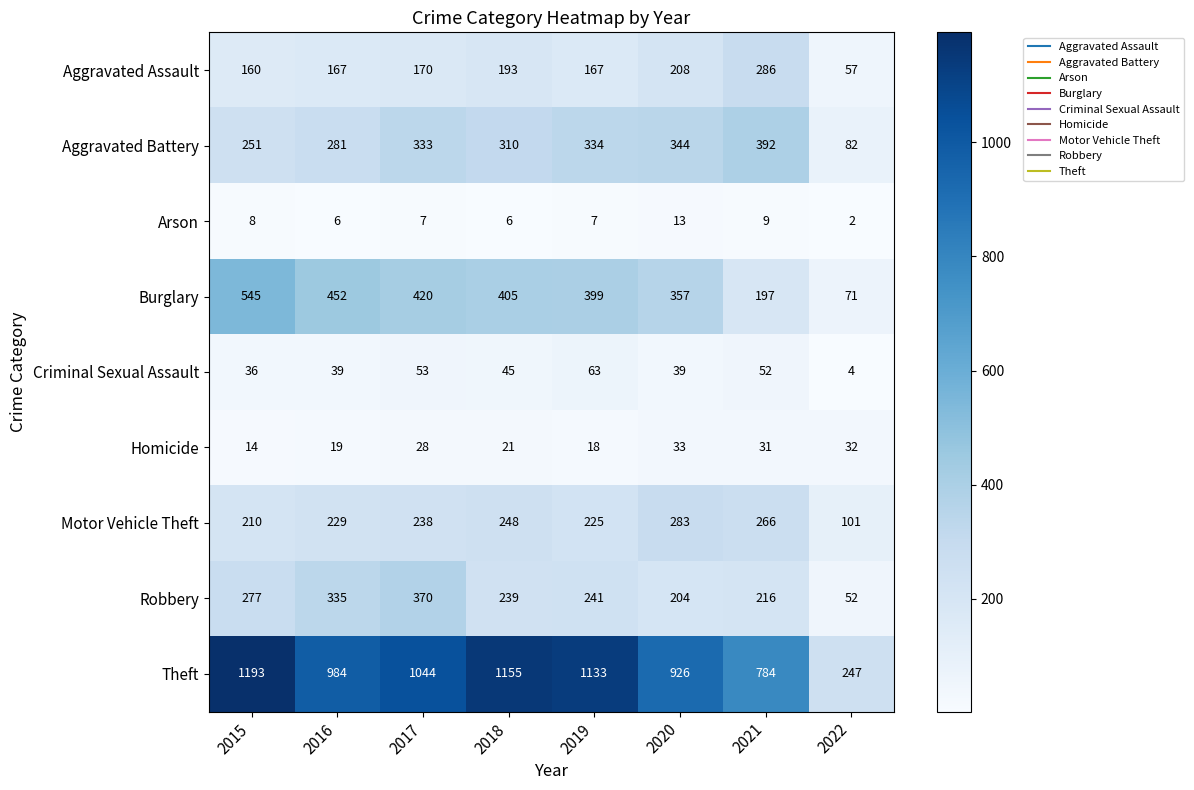

At how many categories does at least one series exceed 438?

7